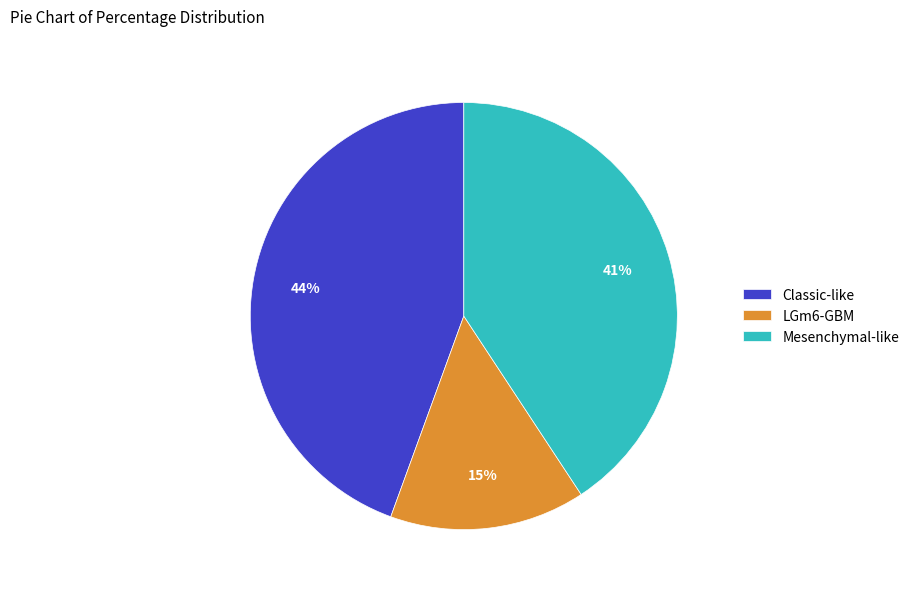

Which slice is the largest?

Classic-like